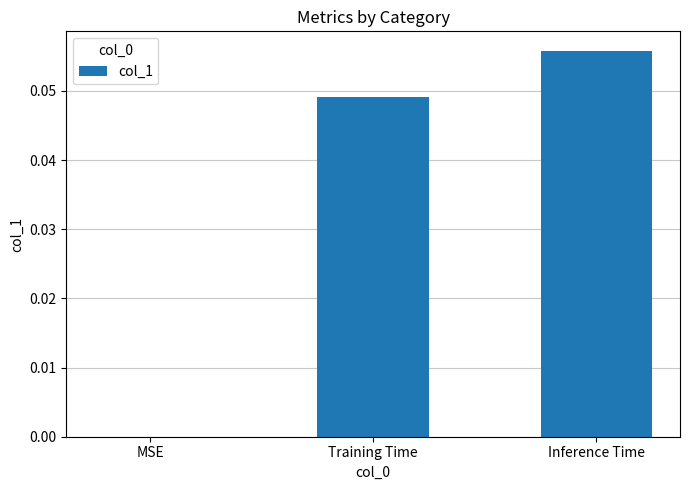

Are the bars grouped side by side (vs. stacked)?

No